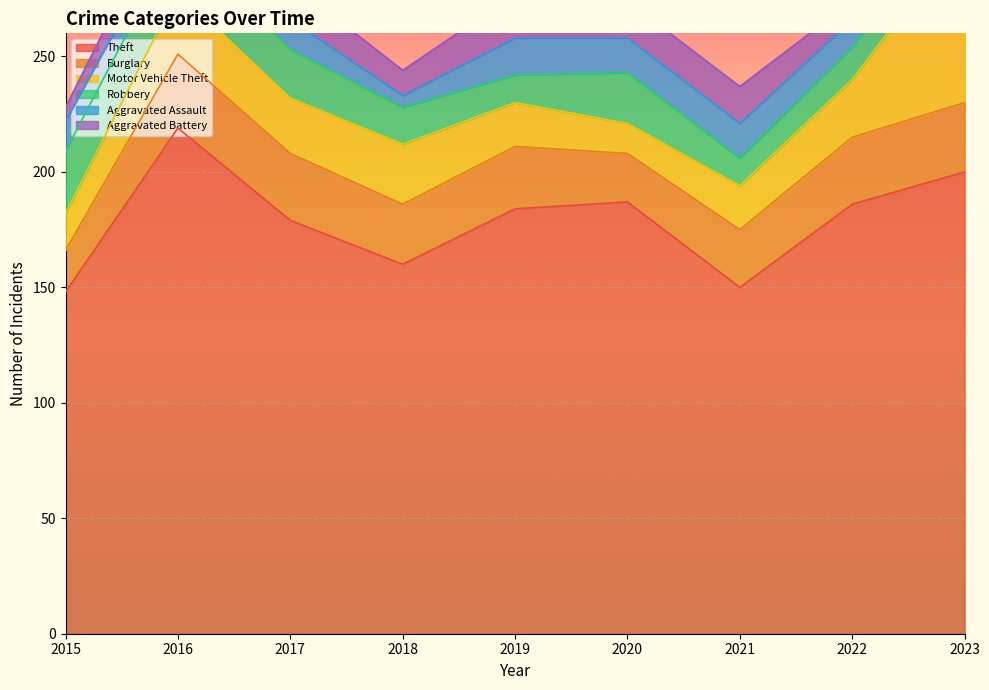

Which series has the largest total across all categories?

Theft